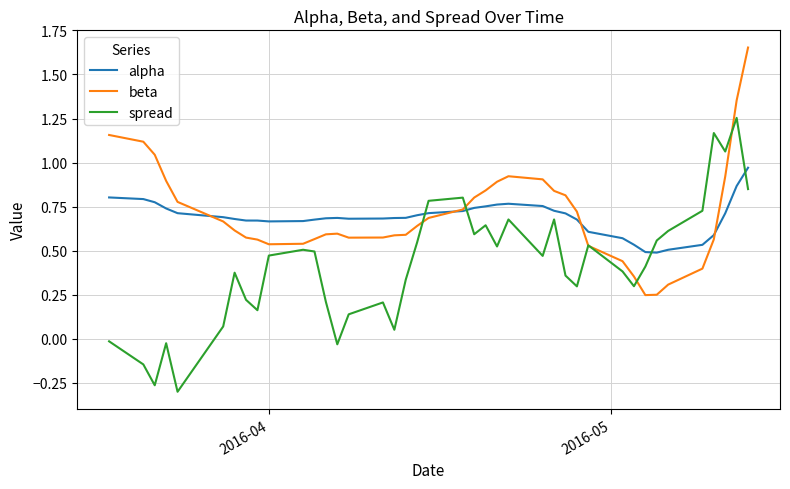

Which series has the widest spread of values?

spread